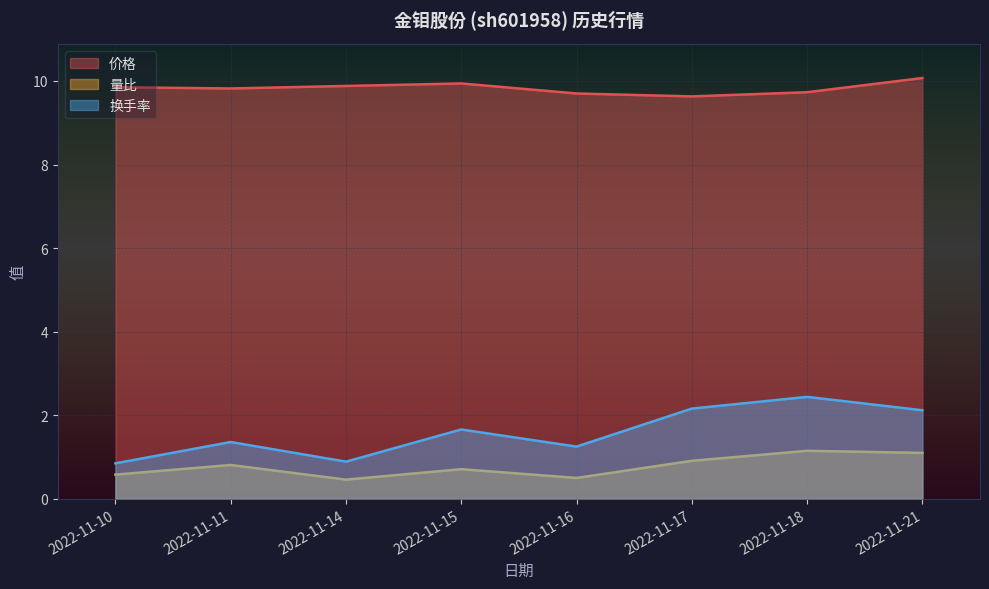

What are all the series names shown in the legend?

价格, 量比, 换手率